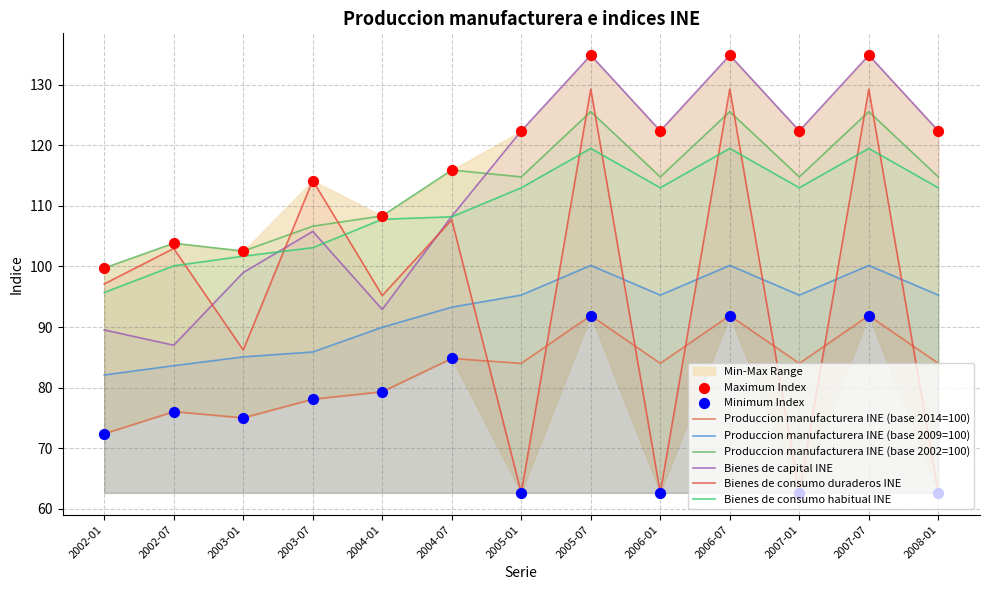

Which series contains the highest Y value?

Bienes de capital INE